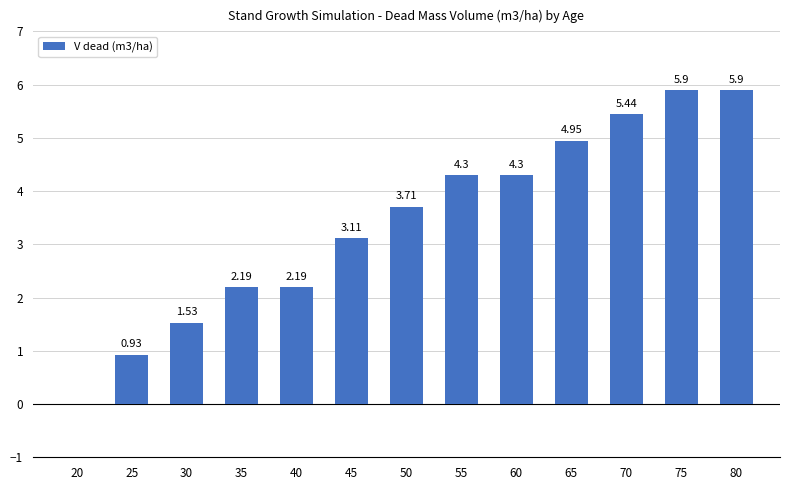

How many distinct data groups are displayed?

1